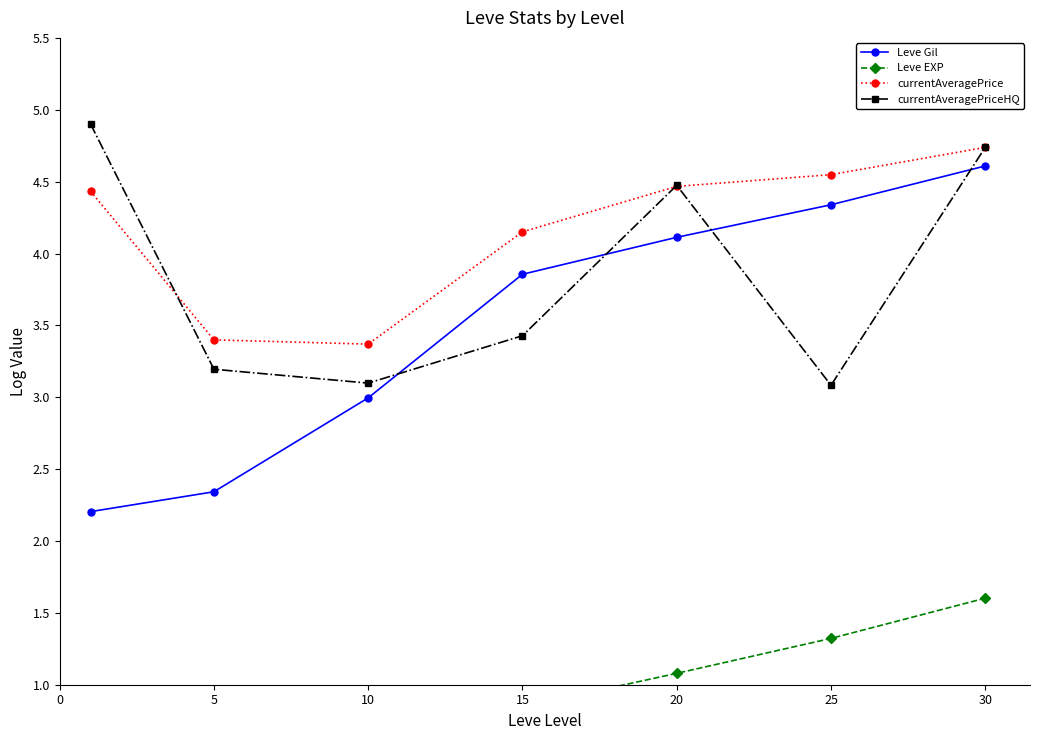

True or false: currentAveragePrice has more than 1 interior local peaks.

False